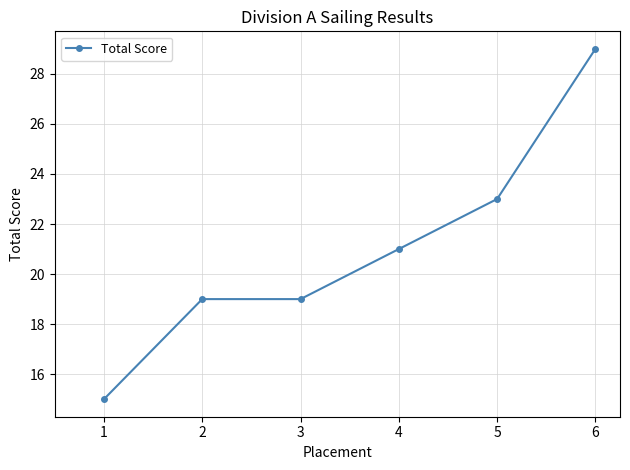

Approximately how many times larger is the value at 4 compared to 3?

1.1